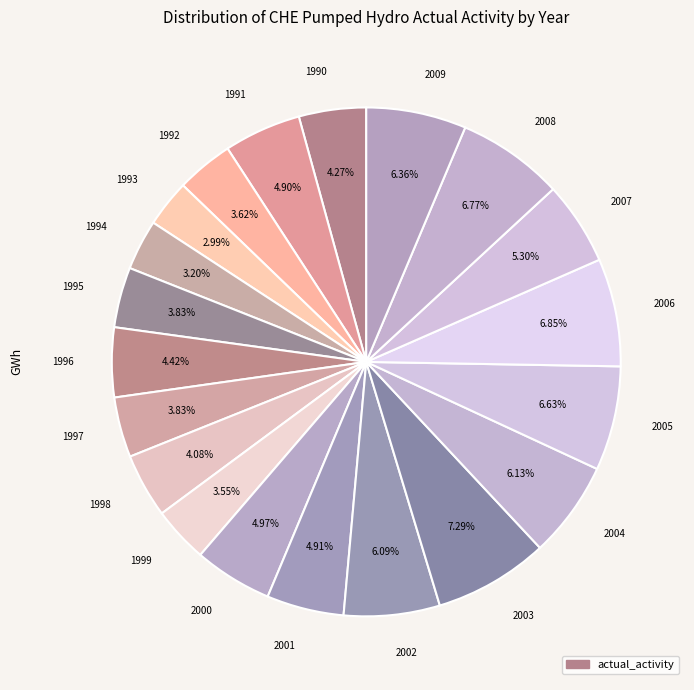

Rank the categories by value from lowest to highest.

1993, 1994, 1999, 1992, 1997, 1995, 1998, 1990, 1996, 1991, 2001, 2000, 2007, 2002, 2004, 2009, 2005, 2008, 2006, 2003